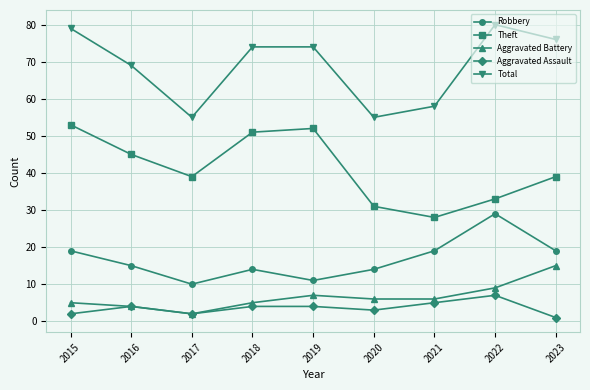

Rank the series by their maximum value, from lowest to highest.

Aggravated Assault, Aggravated Battery, Robbery, Theft, Total